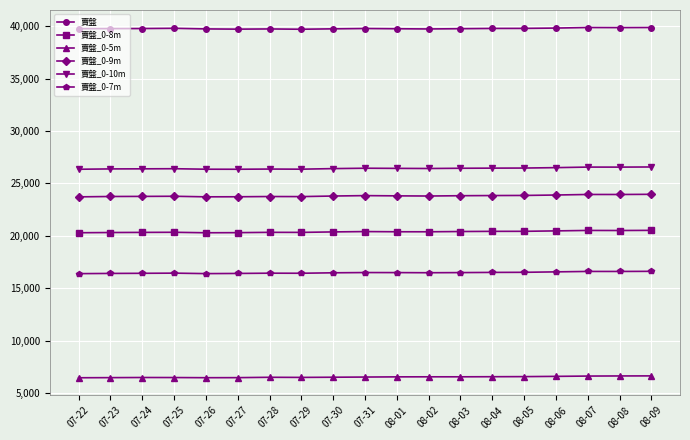

How many distinct data groups are displayed?

6